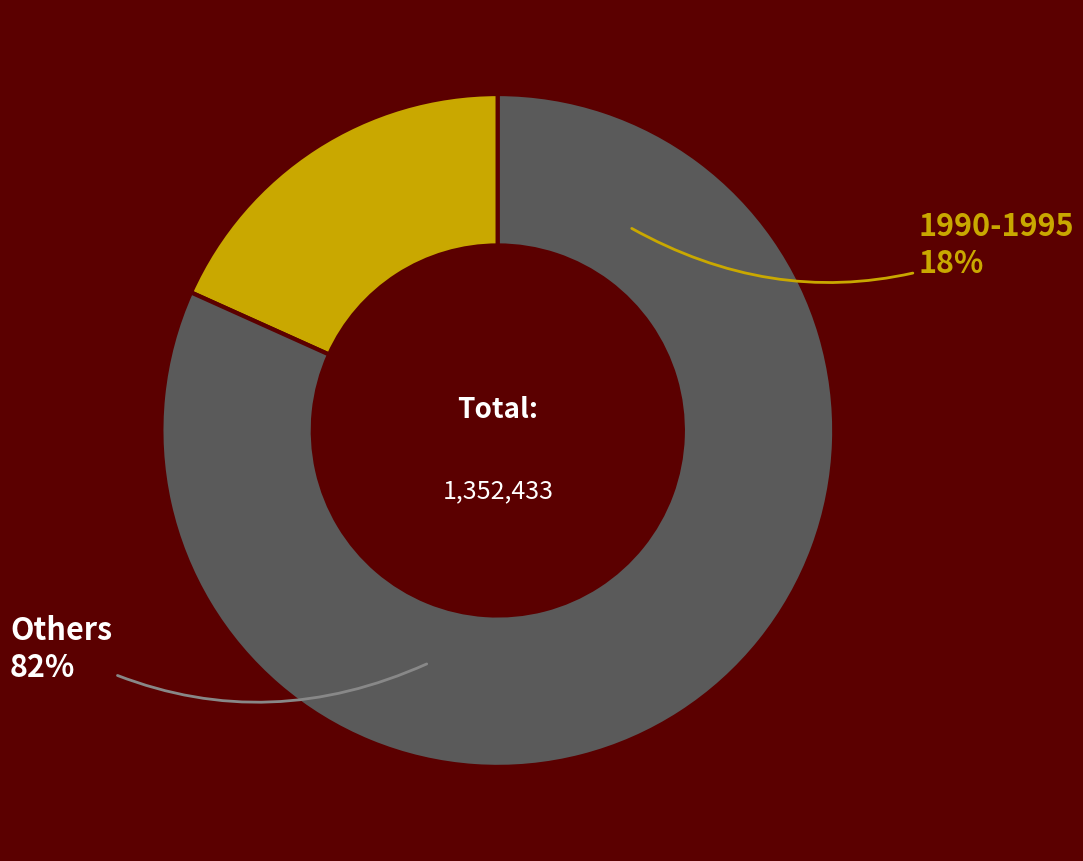

True or false: 2000-2005 accounts for 13% of the total.

False